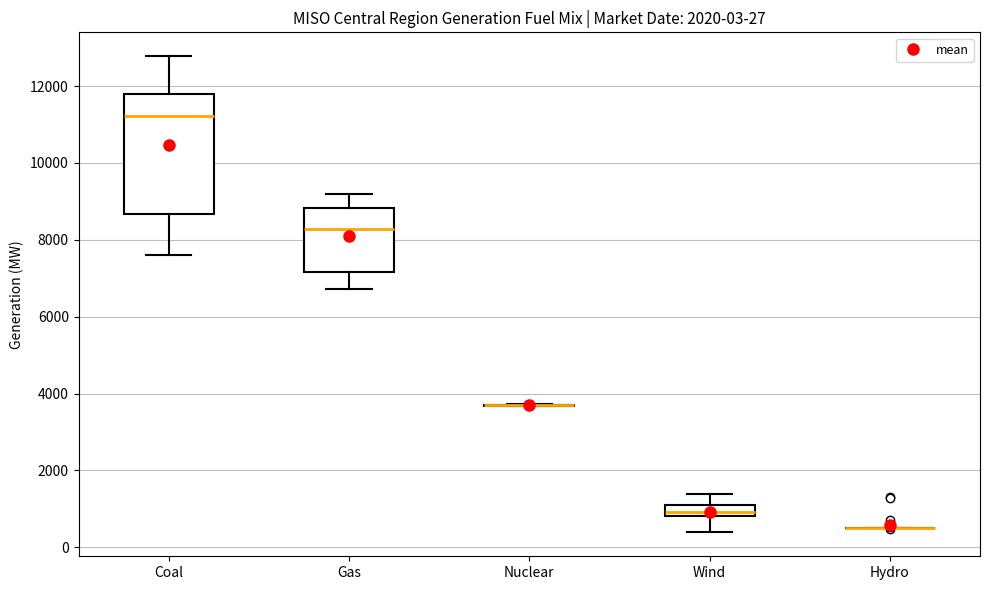

Which box is the tallest, from its lower edge to its upper edge?

Coal